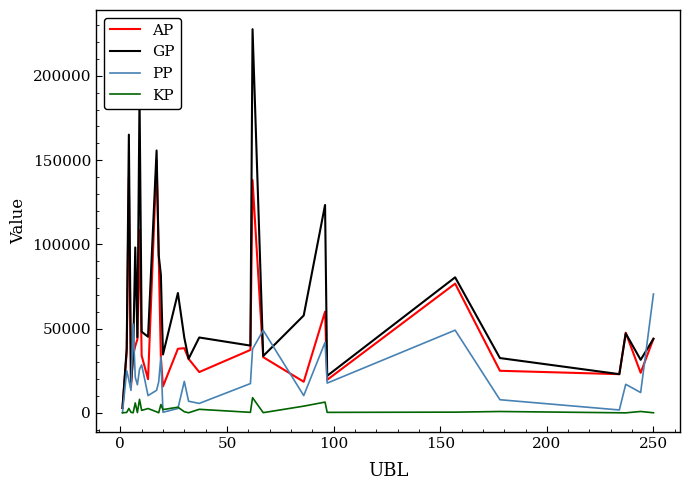

Which series has the largest range (max minus min)?

GP